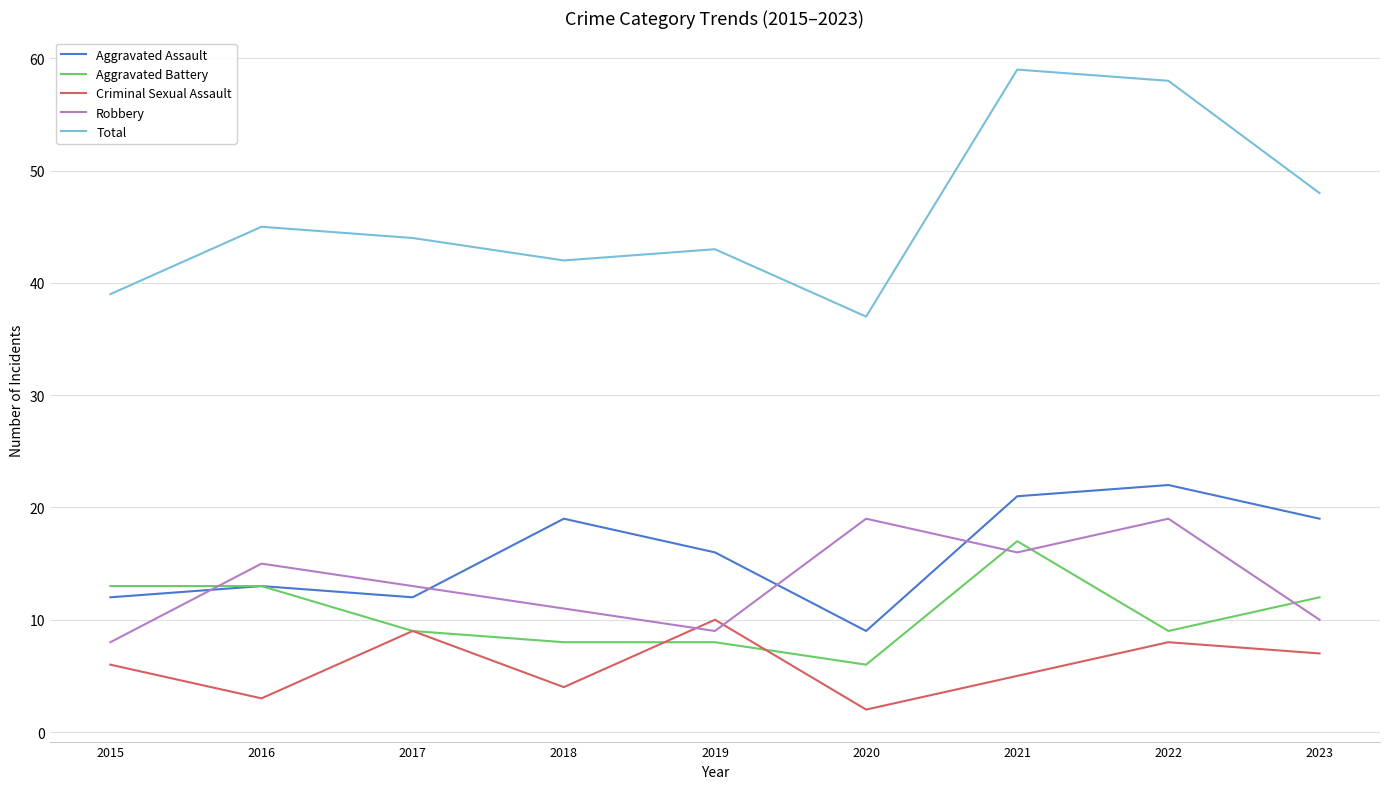

Reading right to left, extract all data points from this chart.

Aggravated Assault: 19	22	21	9	16	19	12	13	12
Aggravated Battery: 12	9	17	6	8	8	9	13	13
Criminal Sexual Assault: 7	8	5	2	10	4	9	3	6
Robbery: 10	19	16	19	9	11	13	15	8
Total: 48	58	59	37	43	42	44	45	39